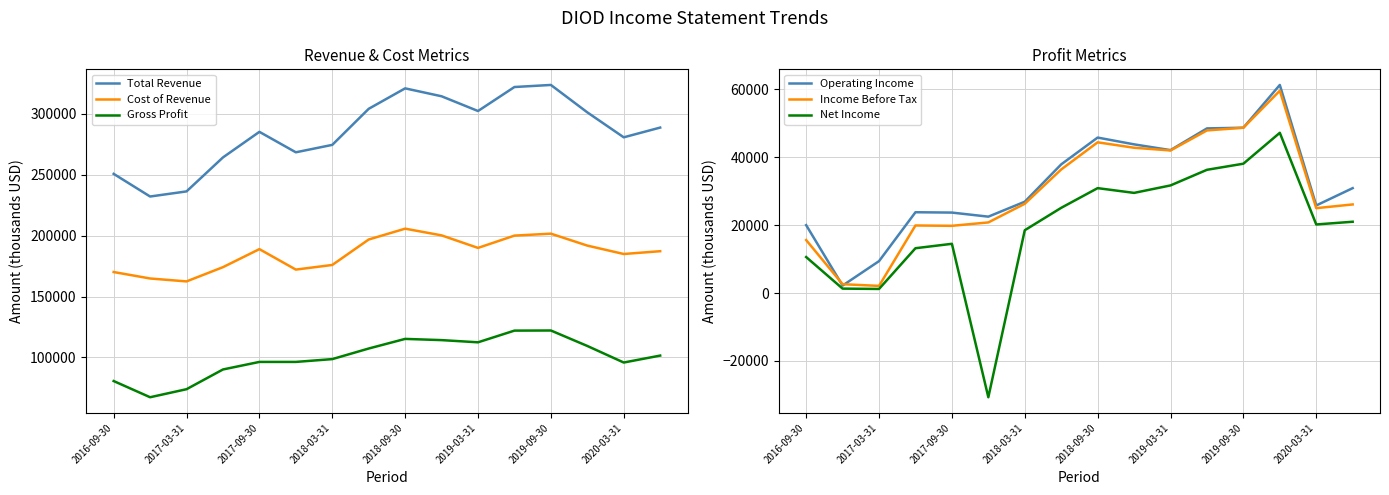

What is the maximum value for Gross Profit?

122100